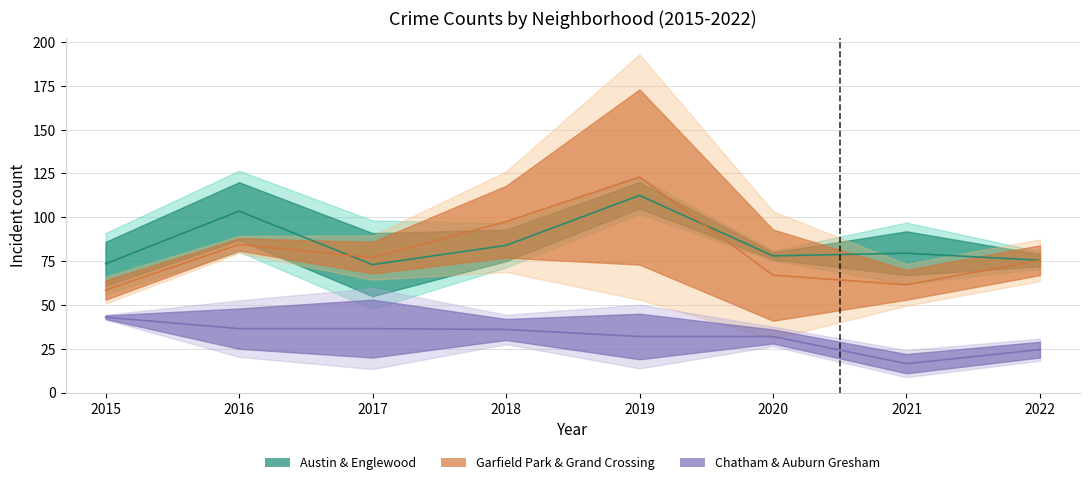

True or false: Austin / Englewood mean has a value of 79.5 at 2021.

True